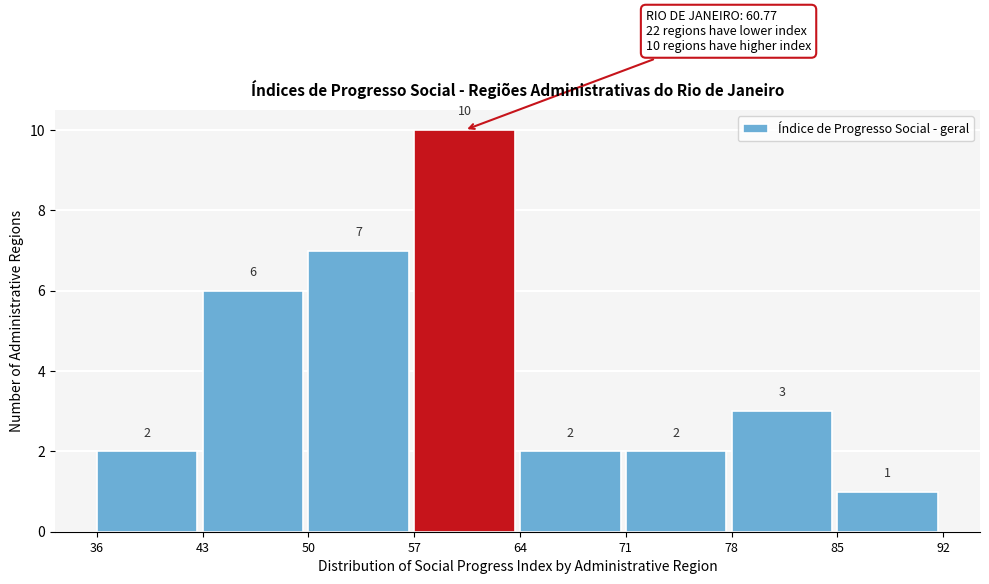

Reading left to right, transcribe this chart: for each bar, give the range it covers on the x-axis and its height.

36 to 43: 2
43 to 50: 6
50 to 57: 7
57 to 64: 10
64 to 71: 2
71 to 78: 2
78 to 85: 3
85 to 92: 1